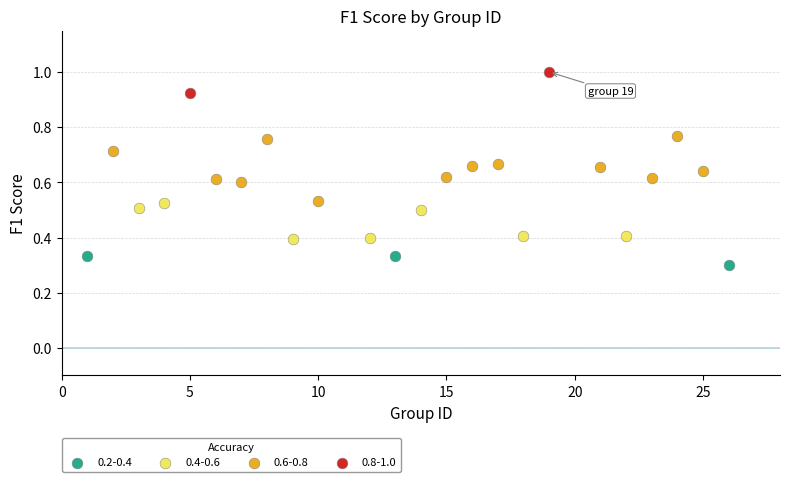

Which series has the largest Y range (max minus min)?

0.6-0.8